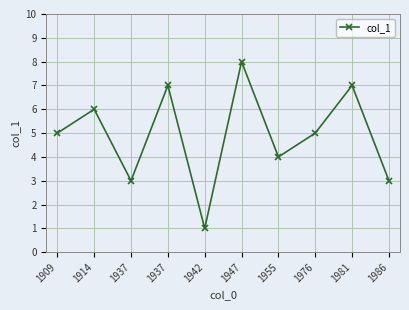

Where does the data first go above 5?

1914